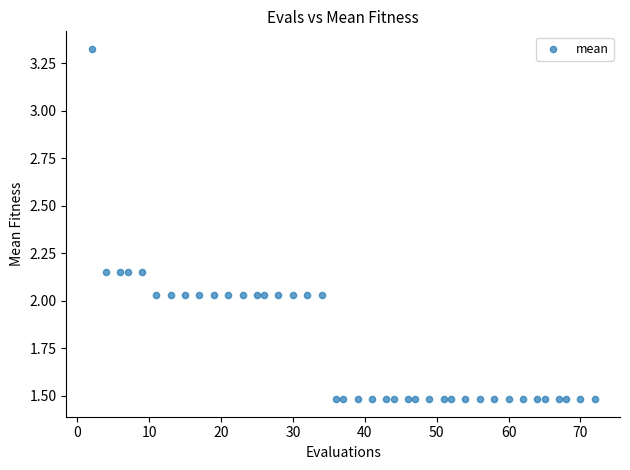

What is the range of X values (max minus min)?

70.0